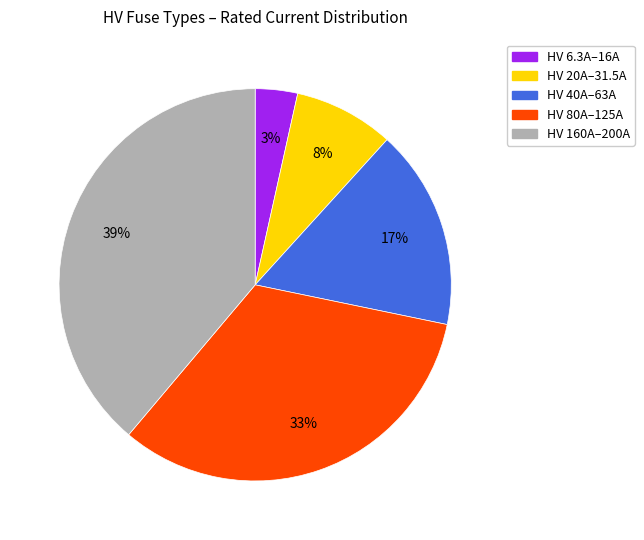

To the nearest percent, what is the average slice percentage?

20%